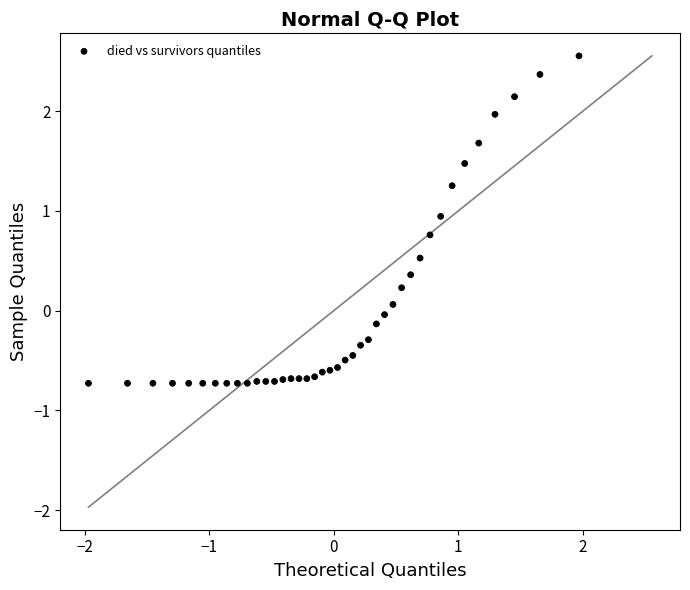

What is the range of Y values (max minus min)?

3.3